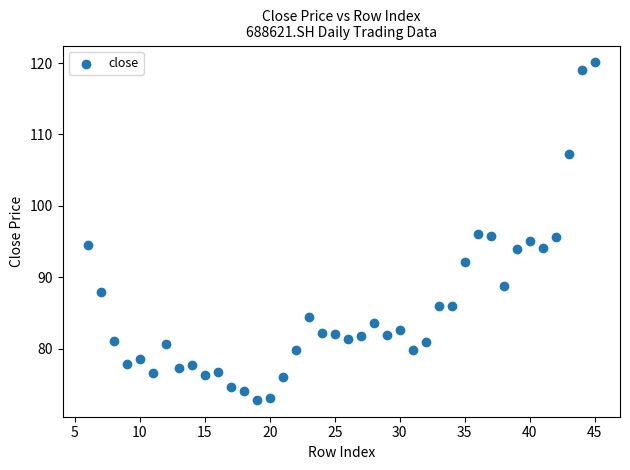

What is the range of Y values (max minus min)?

47.2